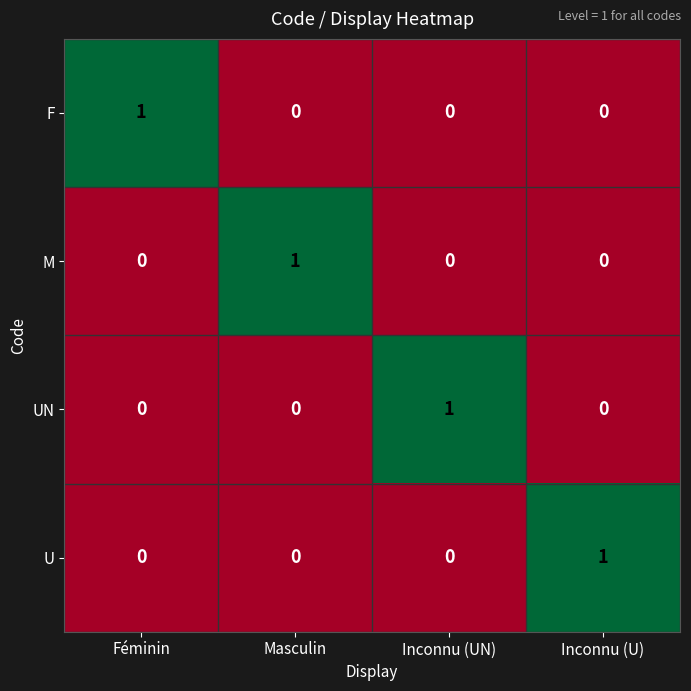

At how many categories does at least one series exceed 0?

4